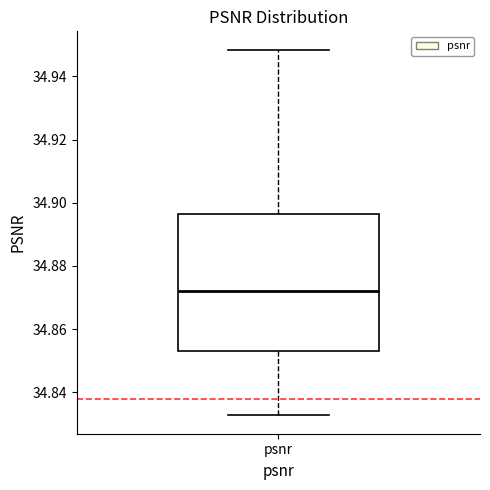

Transcribe this box plot: give where the median line is, the range the box spans, and where the two whiskers end, as read against the y-axis. The values are not printed on the chart, so give them approximately, as read against the axis.

median 34.872, box 34.852 to 34.896, whiskers 34.832 to 34.948